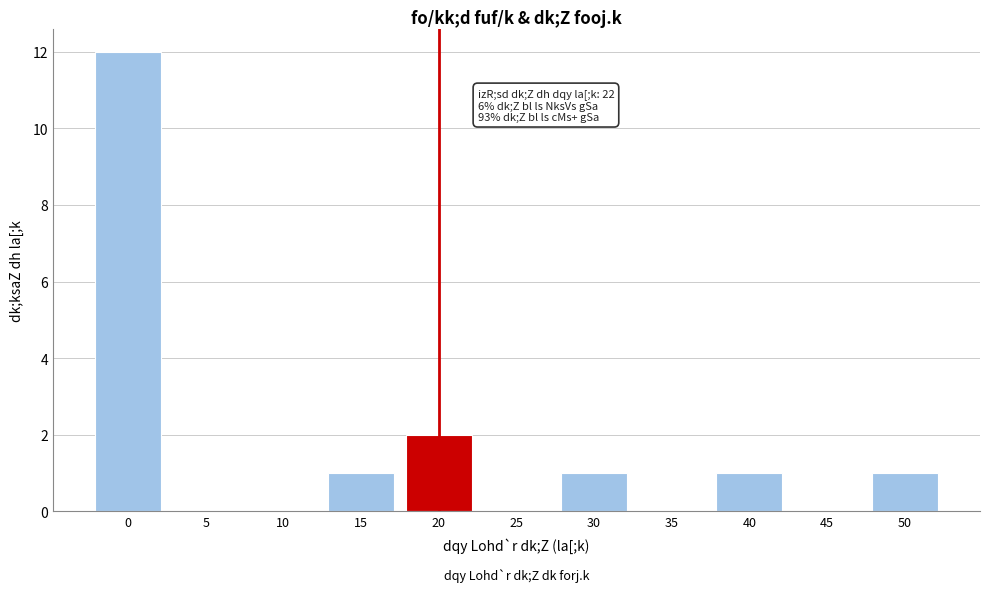

Reading left to right, extract all data points from this chart.

0=12	5=0	10=0	15=1	20=2	25=0	30=1	35=0	40=1	45=0	50=1